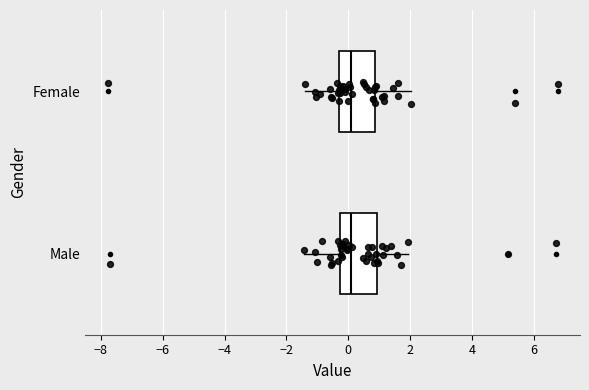

Reading bottom to top, read every box against the x-axis: the position of its median line, the range the box covers, and the ends of its whiskers. The values are not printed on the chart, so give them approximately, as read against the axis.

Male: median 0.0, box -0.2 to 1.0, whiskers -1.4 to 2.0
Female: median 0.0, box -0.4 to 0.8, whiskers -1.4 to 2.0